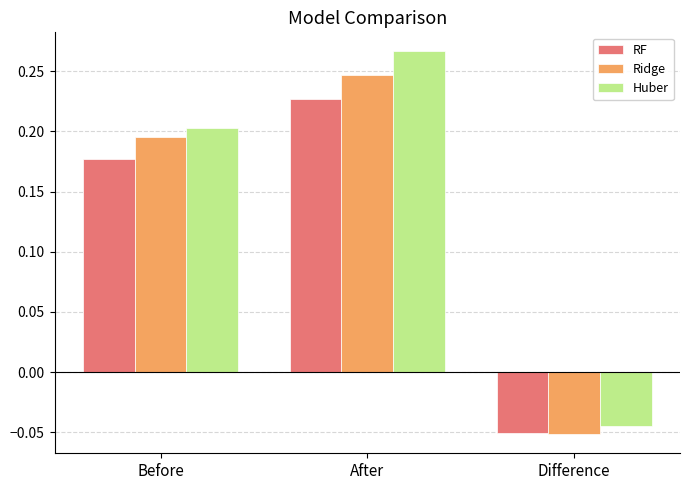

The Ridge series shows 0.2 at After. True or false?

True